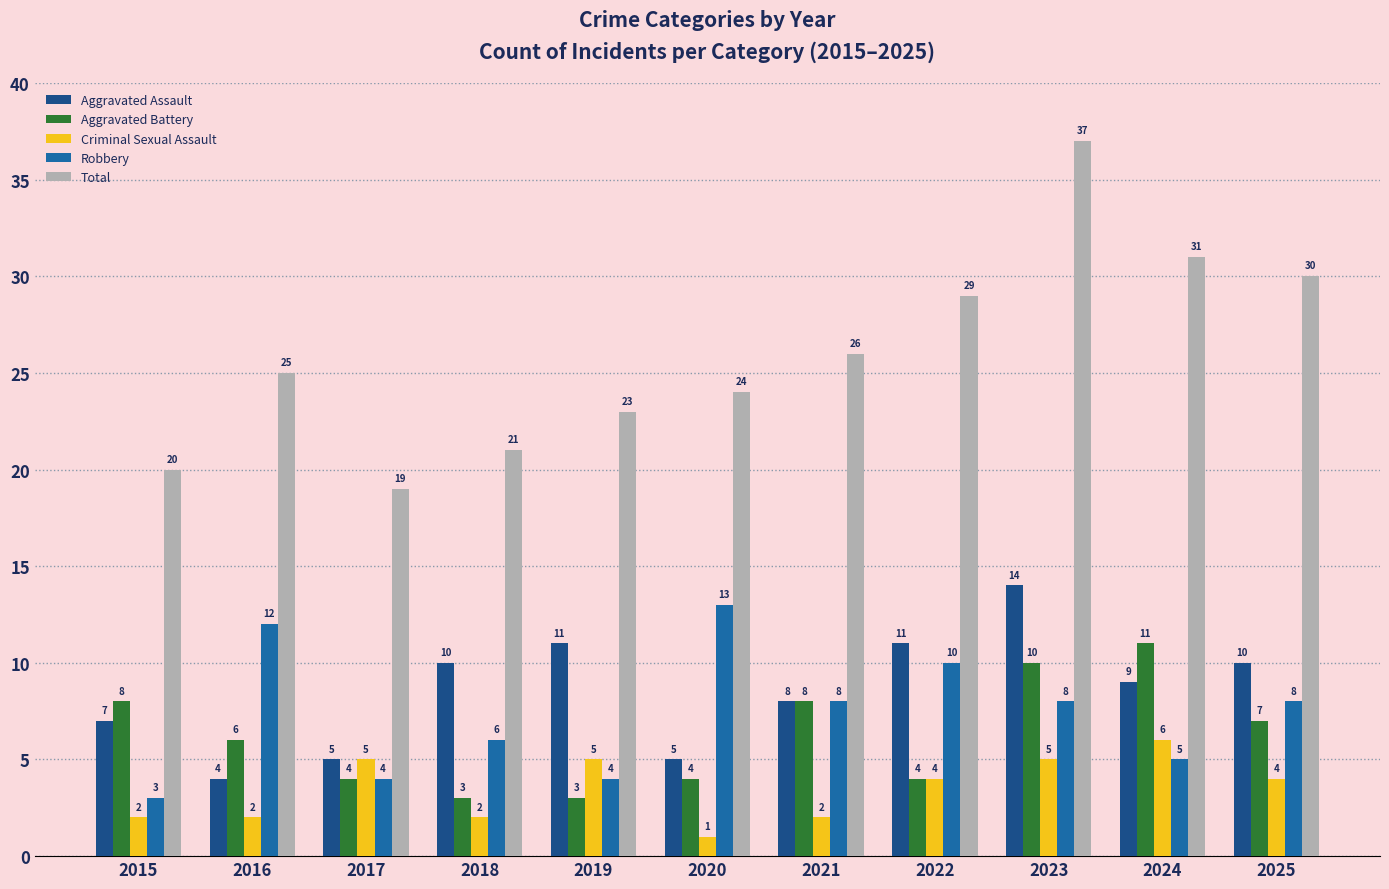

What is the minimum value for Criminal Sexual Assault?

1